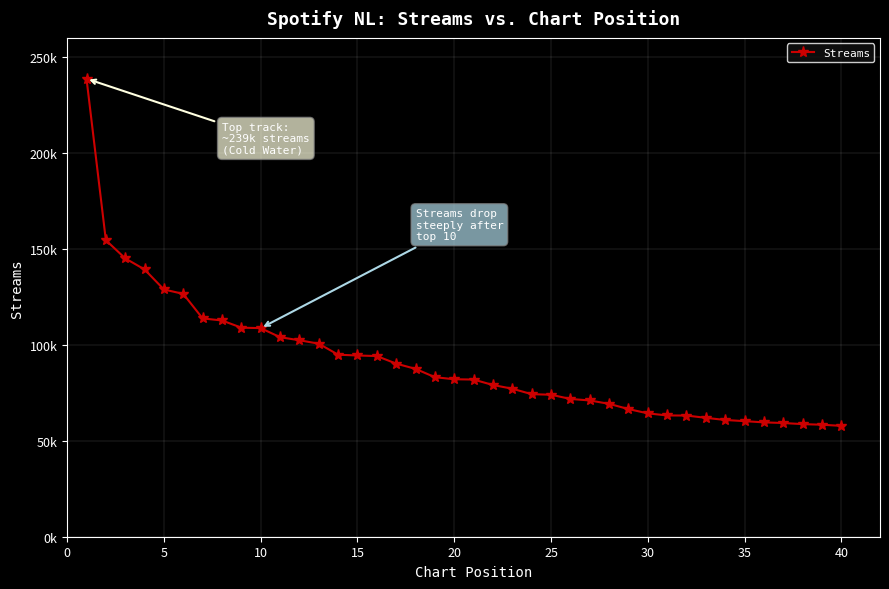

Is this an area chart (filled region under the line)?

No